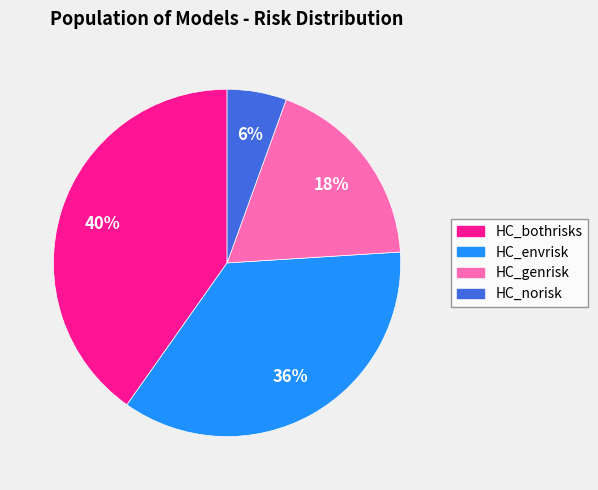

Combined, do HC_norisk and HC_bothrisks account for over 50%?

No